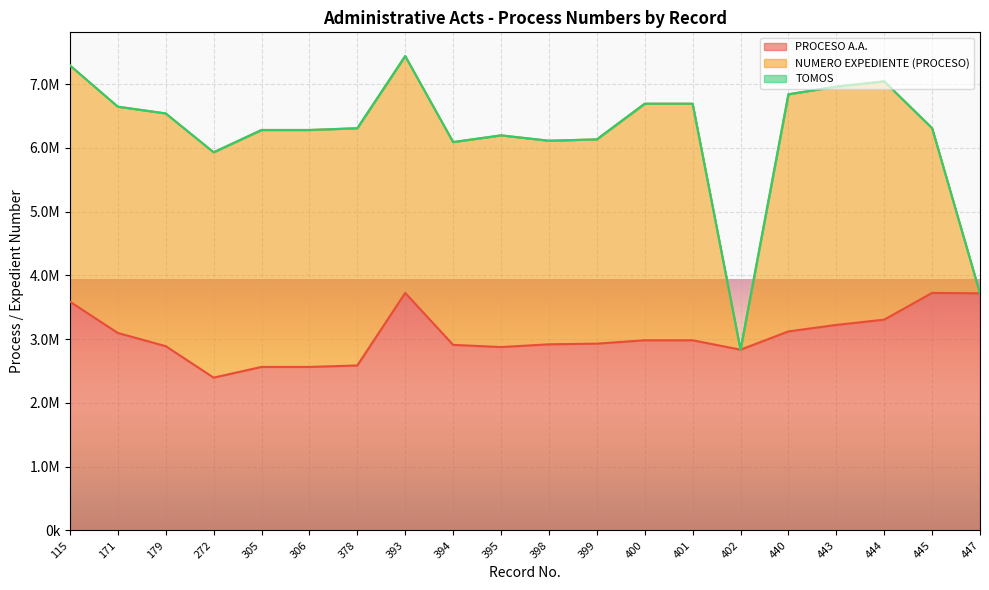

What is the difference between the highest and lowest values at 402?

2835512